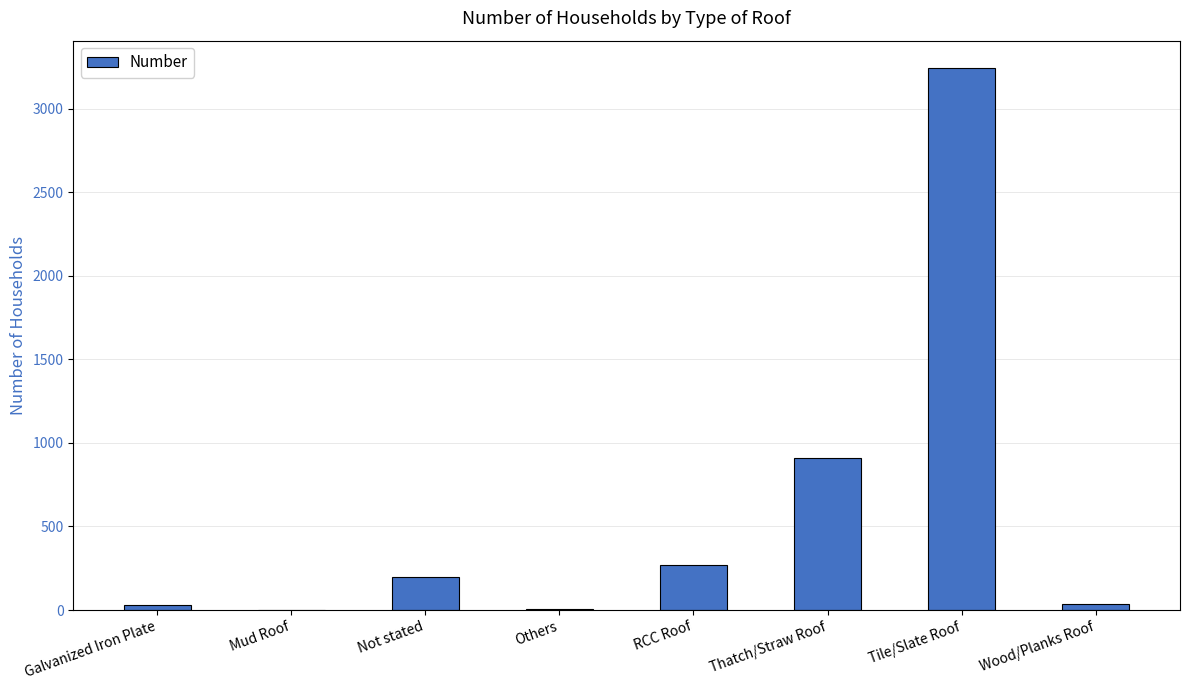

What is the change in value from Mud Roof to Others?

+6